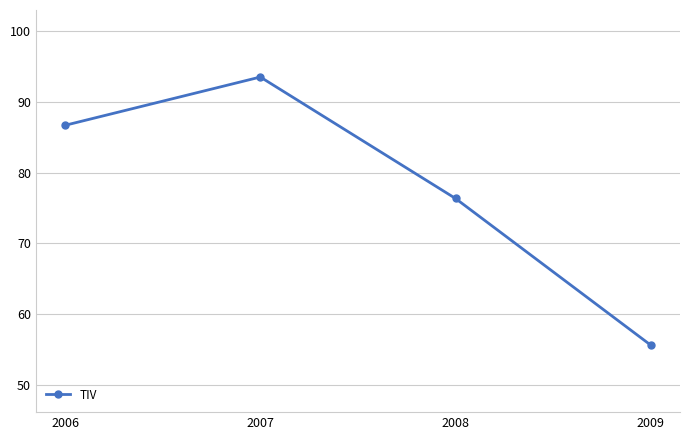

Between 2008 and 2007, which is larger?

2007